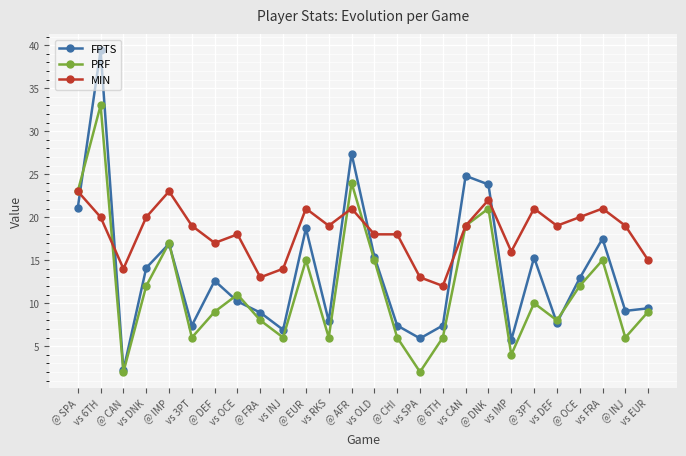

Is the value of FPTS at vs CAN greater than the value of MIN at @ AFR?

Yes